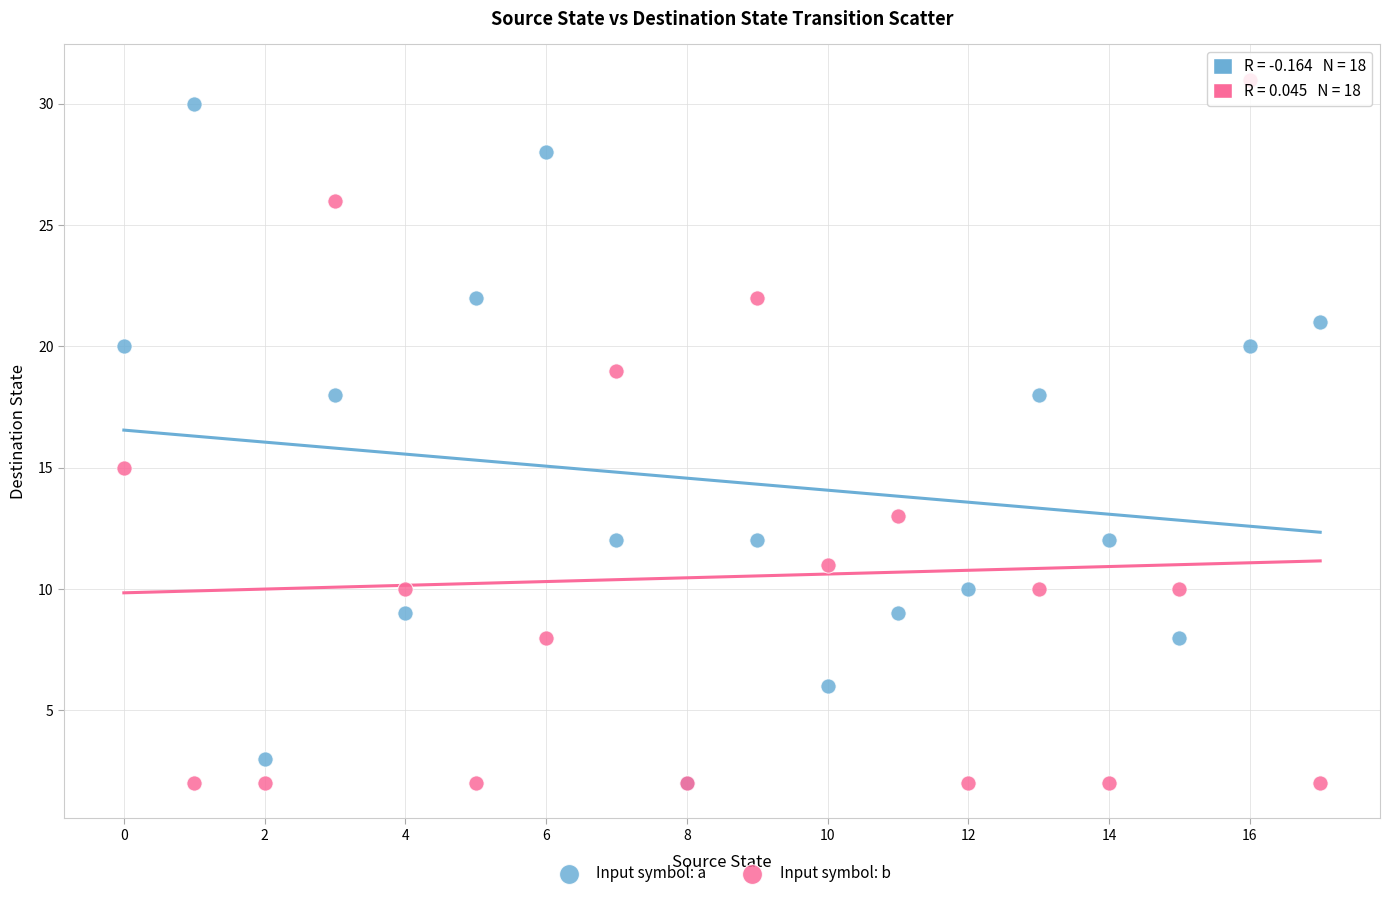

Which series reaches the maximum Y coordinate?

Input symbol: b